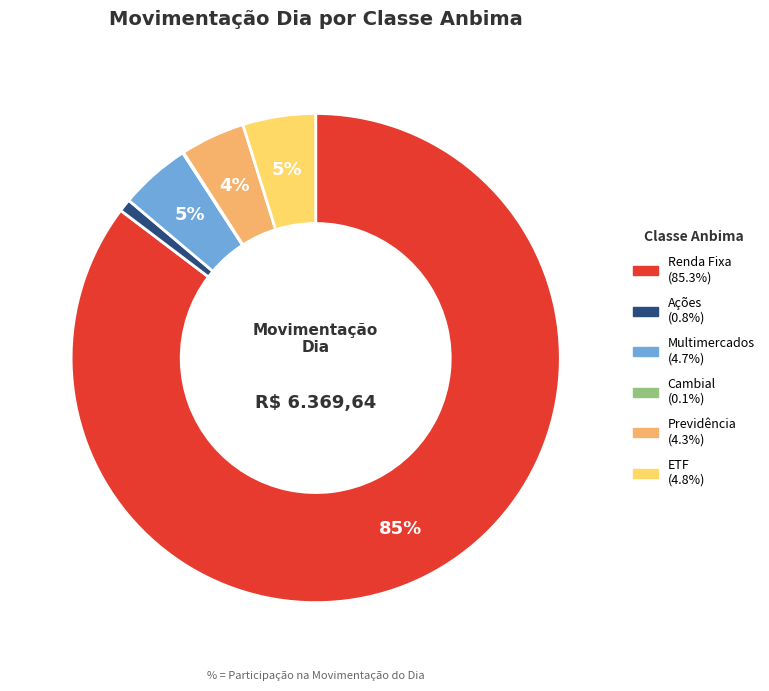

To the nearest percent, what portion does Renda Fixa represent?

85%